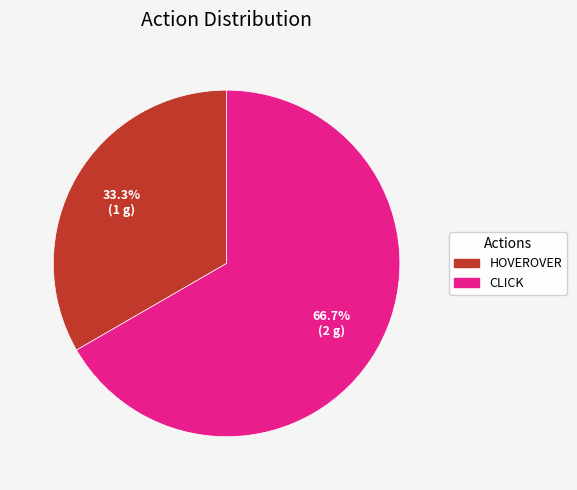

Which slice is the smallest?

HOVEROVER